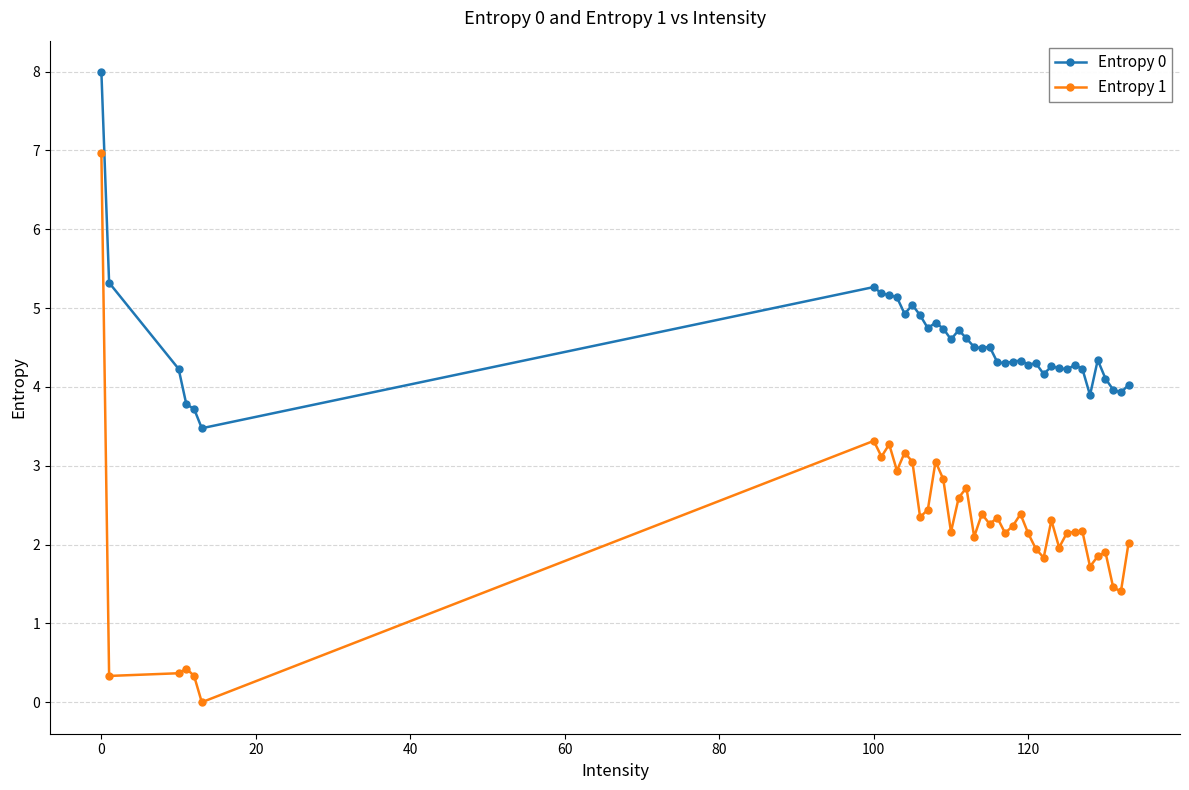

Which series has the largest range (max minus min)?

Entropy 1